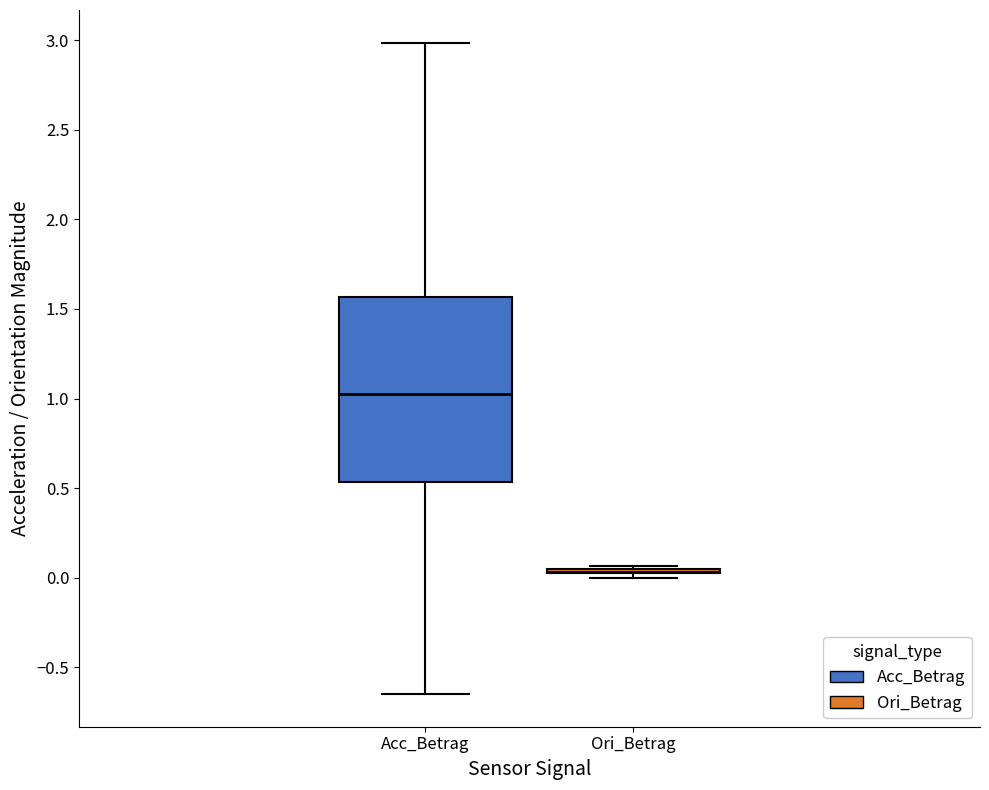

Reading left to right, read every box against the y-axis: the position of its median line, the range the box covers, and the ends of its whiskers. The values are not printed on the chart, so give them approximately, as read against the axis.

Acc_Betrag: median 1.00, box 0.55 to 1.55, whiskers -0.65 to 3.00
Ori_Betrag: box collapsed to a line at 0.05, whiskers 0.00 to 0.05